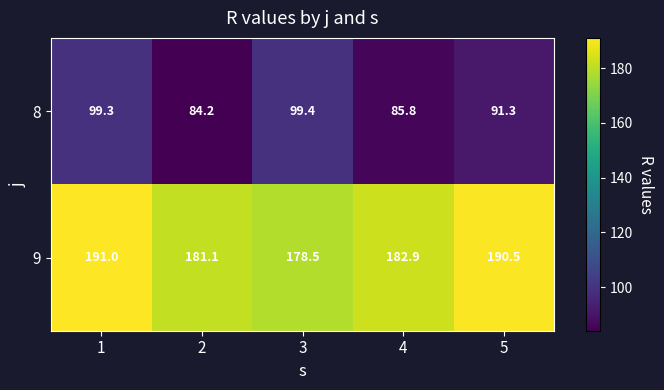

Reading left to right, list all the values displayed in this chart.

8: 1=99.3	2=84.2	3=99.4	4=85.8	5=91.3
9: 1=191.0	2=181.1	3=178.5	4=182.9	5=190.5